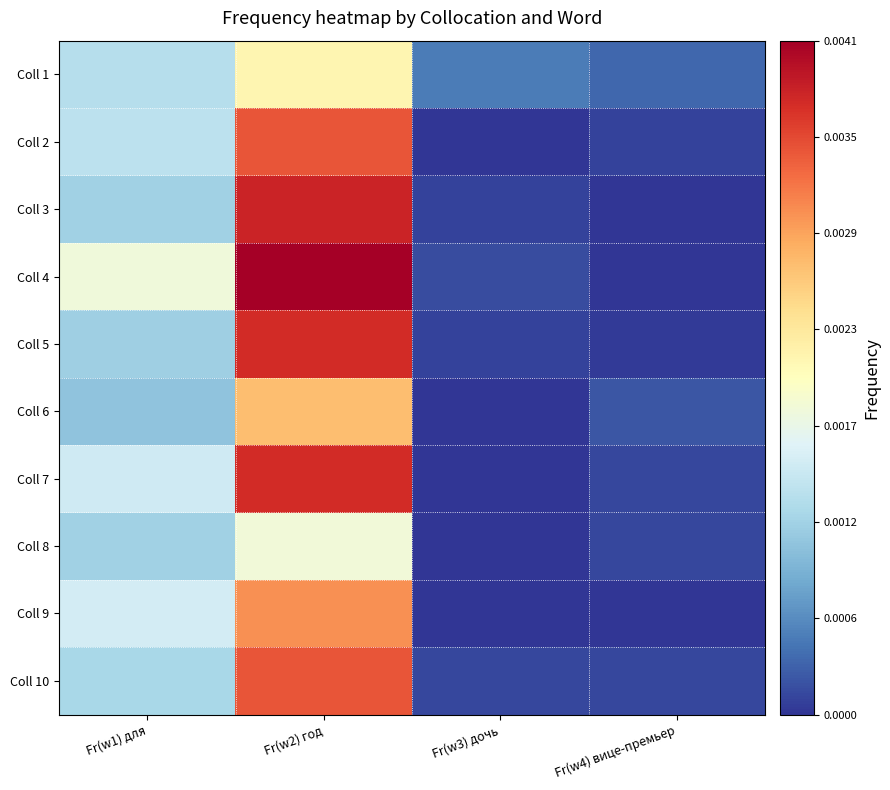

Count the number of data series in this chart.

10